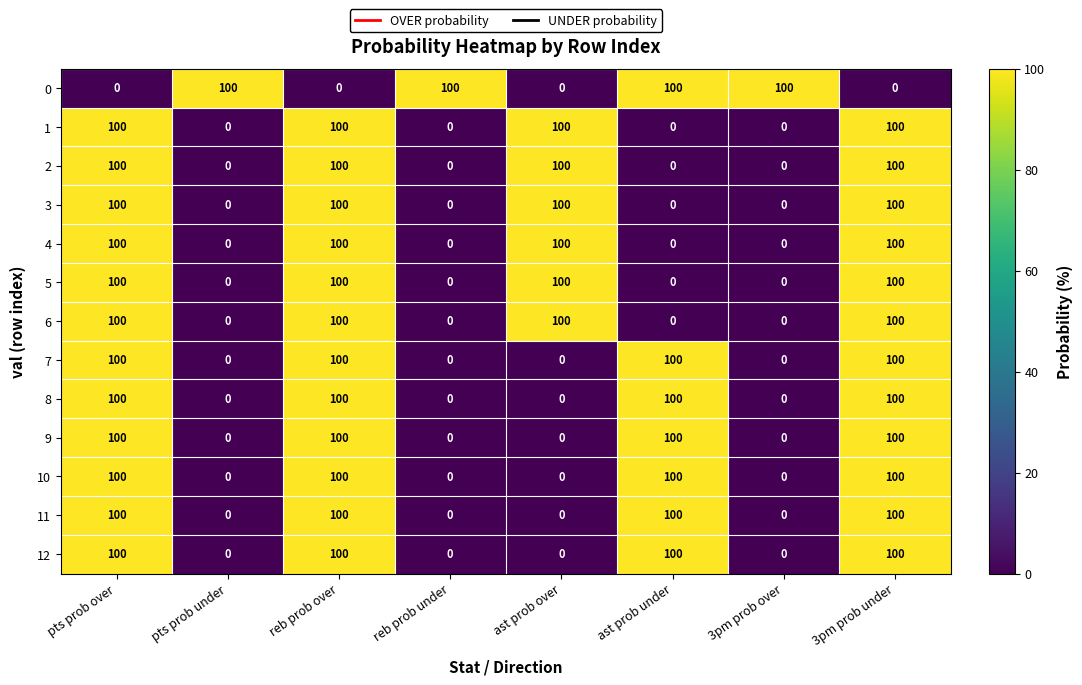

How many data points does each series have?

8